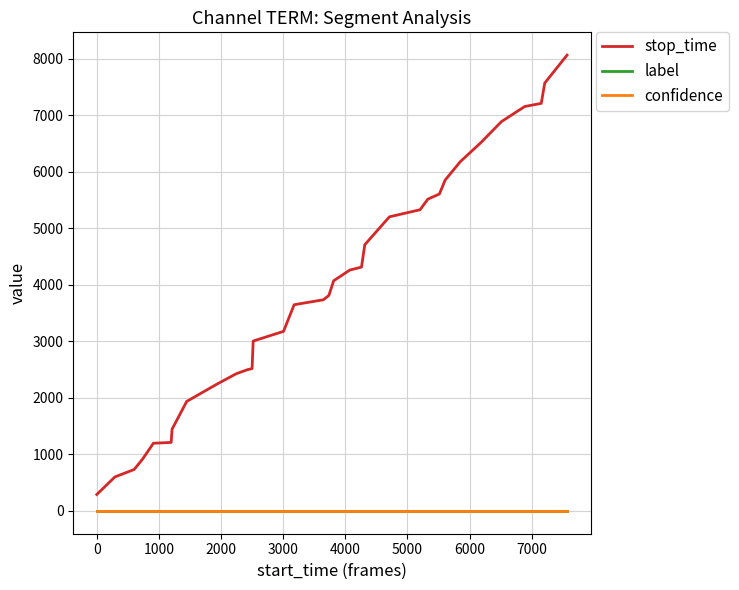

Which series has the widest spread of values?

stop_time